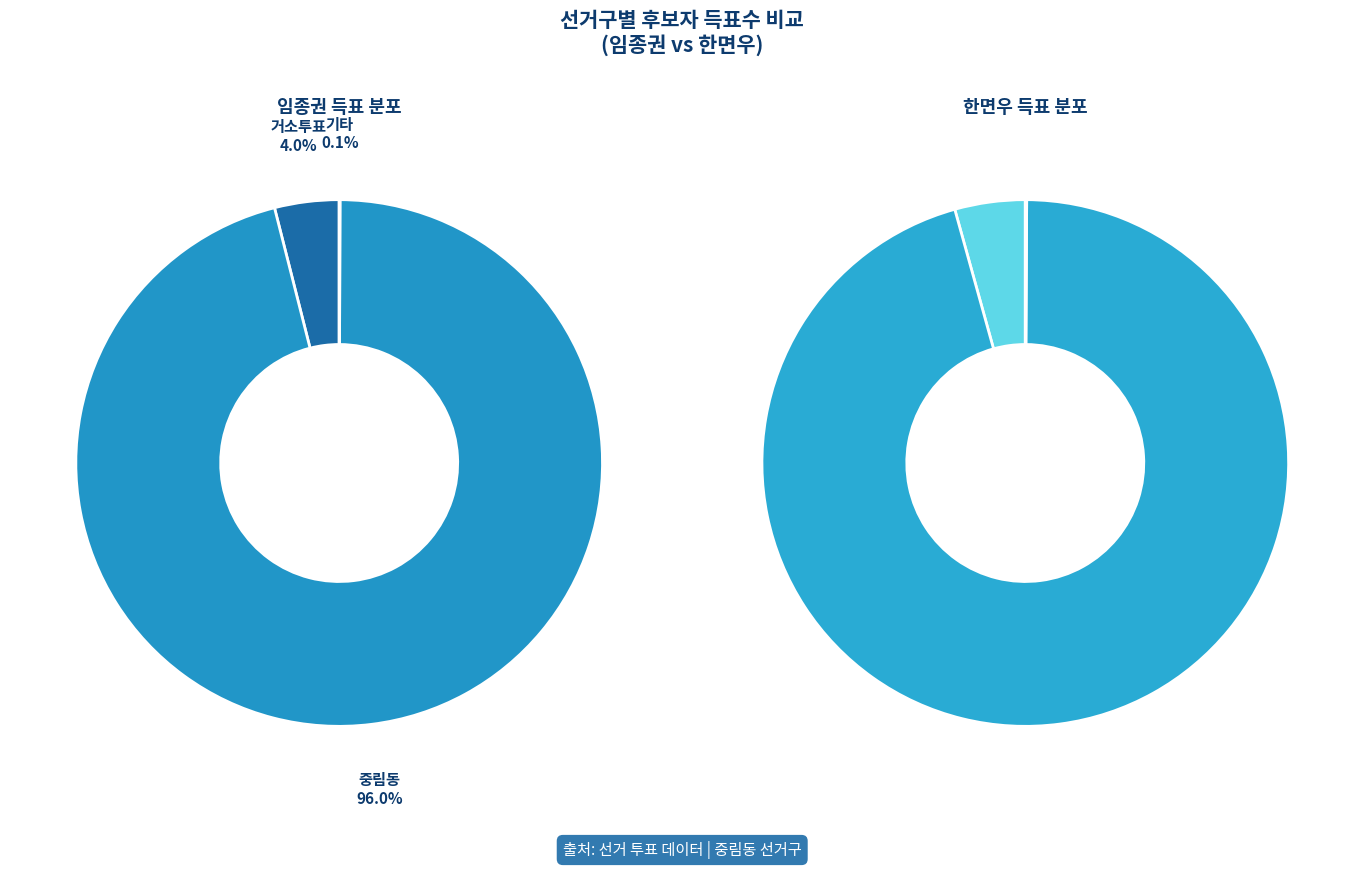

Between 거소투표 and 잘못 투입·구분된 투표지, which is larger?

거소투표